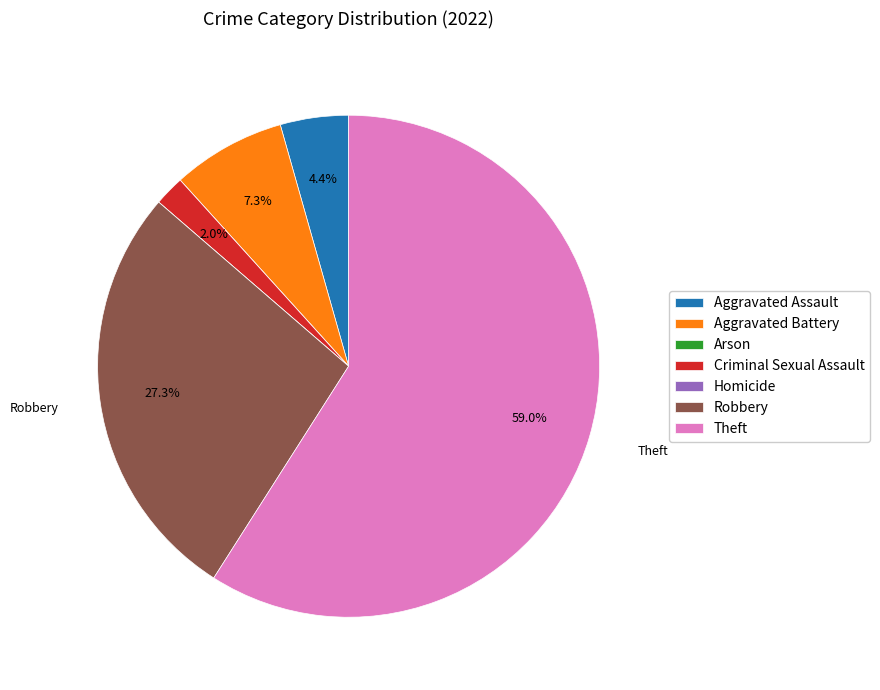

Does Theft account for over 50% of the chart?

Yes